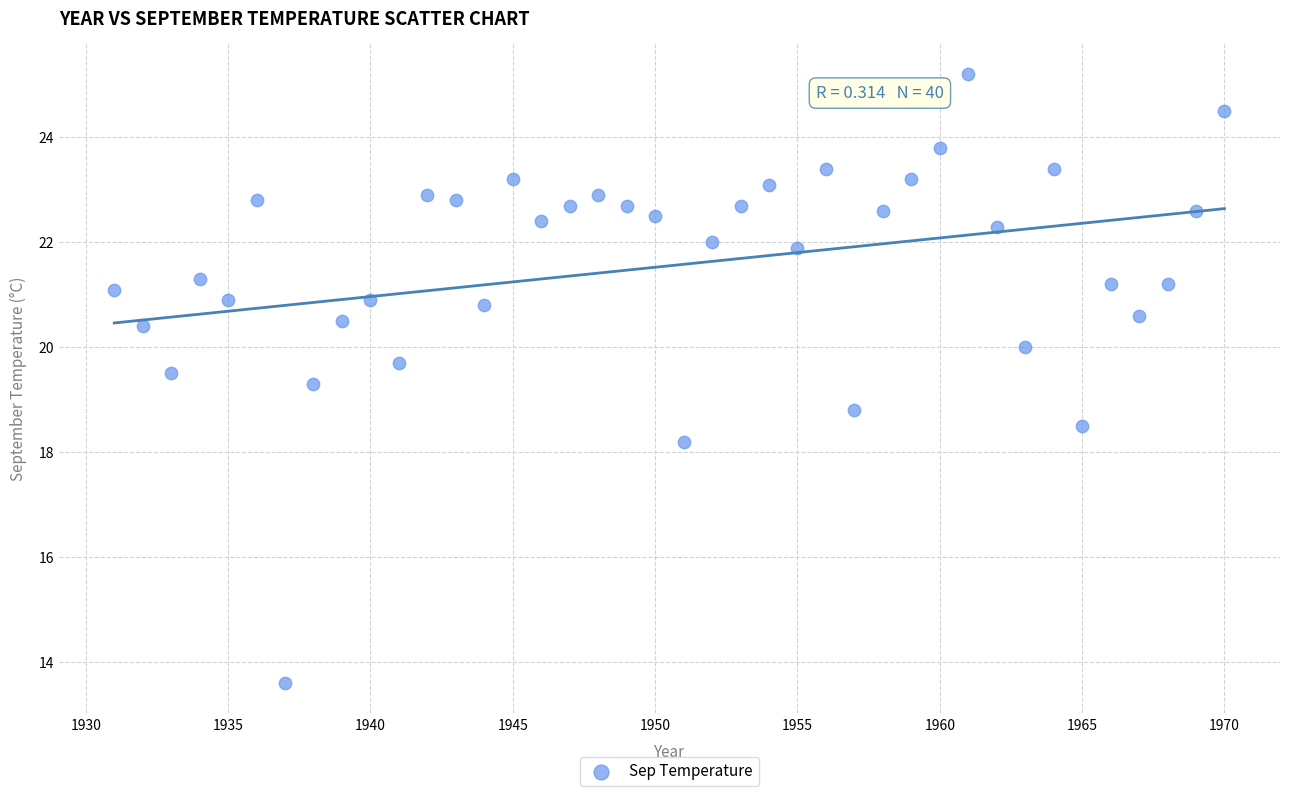

What is the range of Y values (max minus min)?

11.6